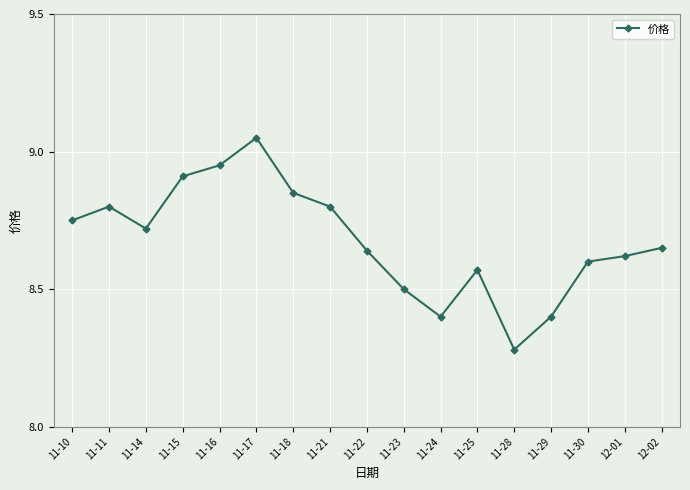

Where is the first local maximum?

11-11